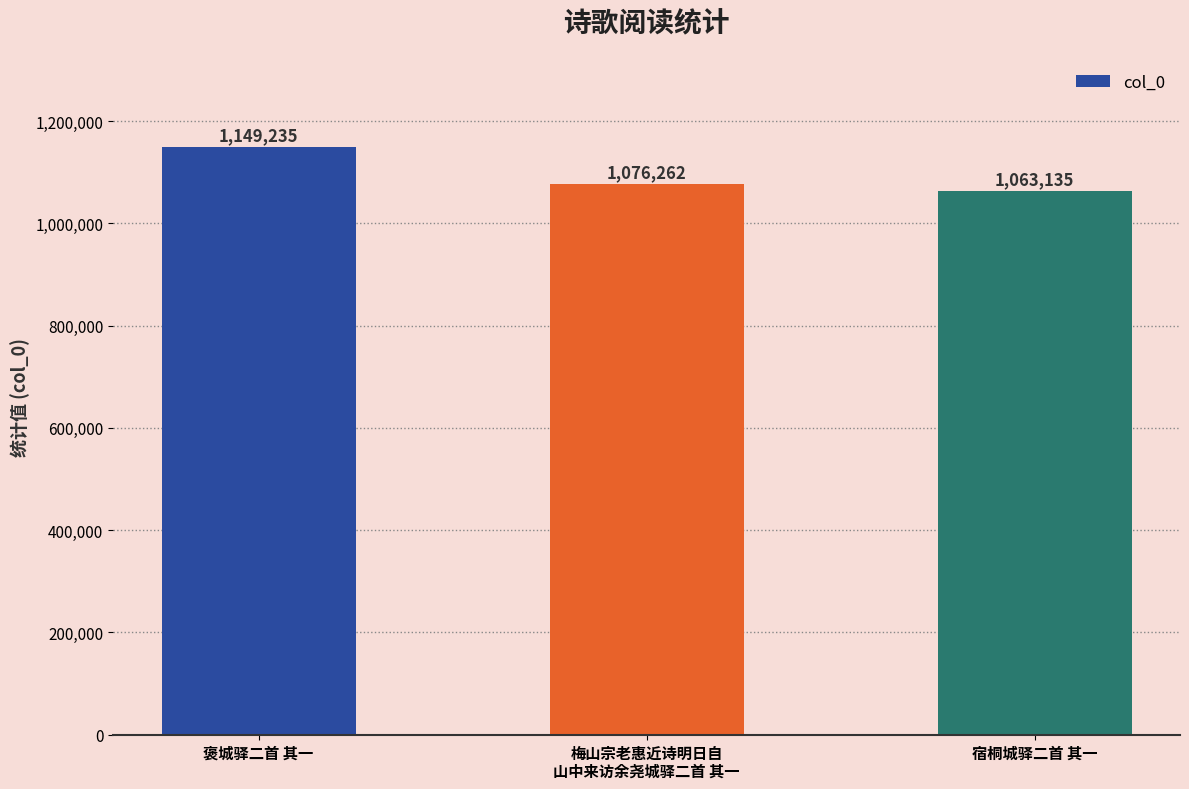

Reading left to right, extract all data points from this chart.

1149235	1076262	1063135